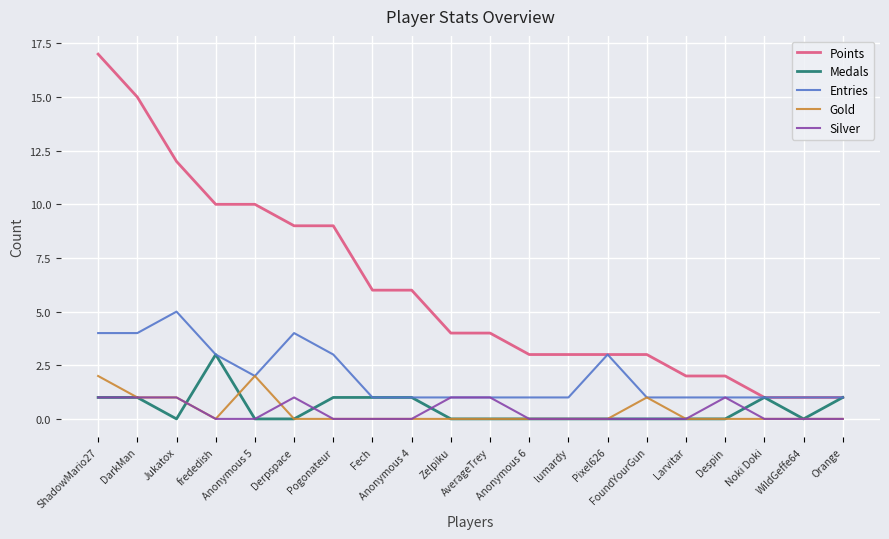

What is the maximum value shown in the chart?

17